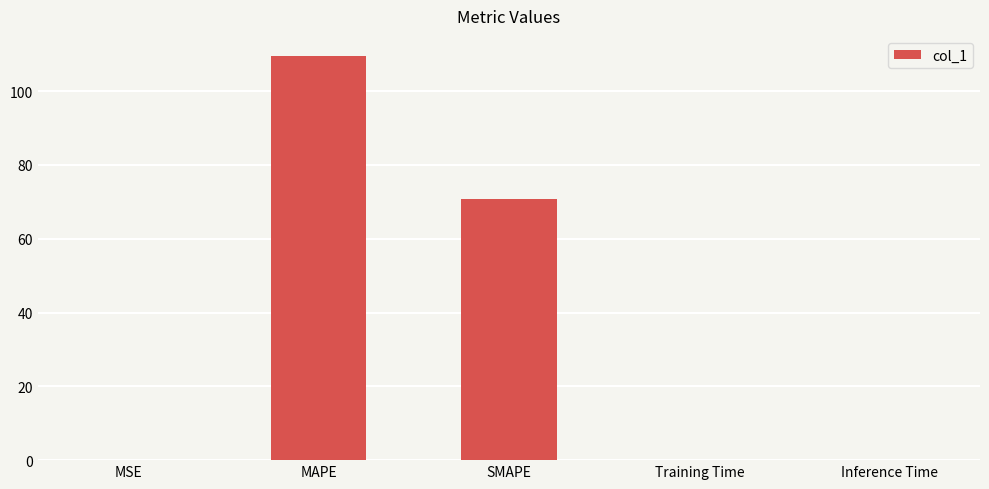

The chart shows a value of 0.0 at Training Time. True or false?

True